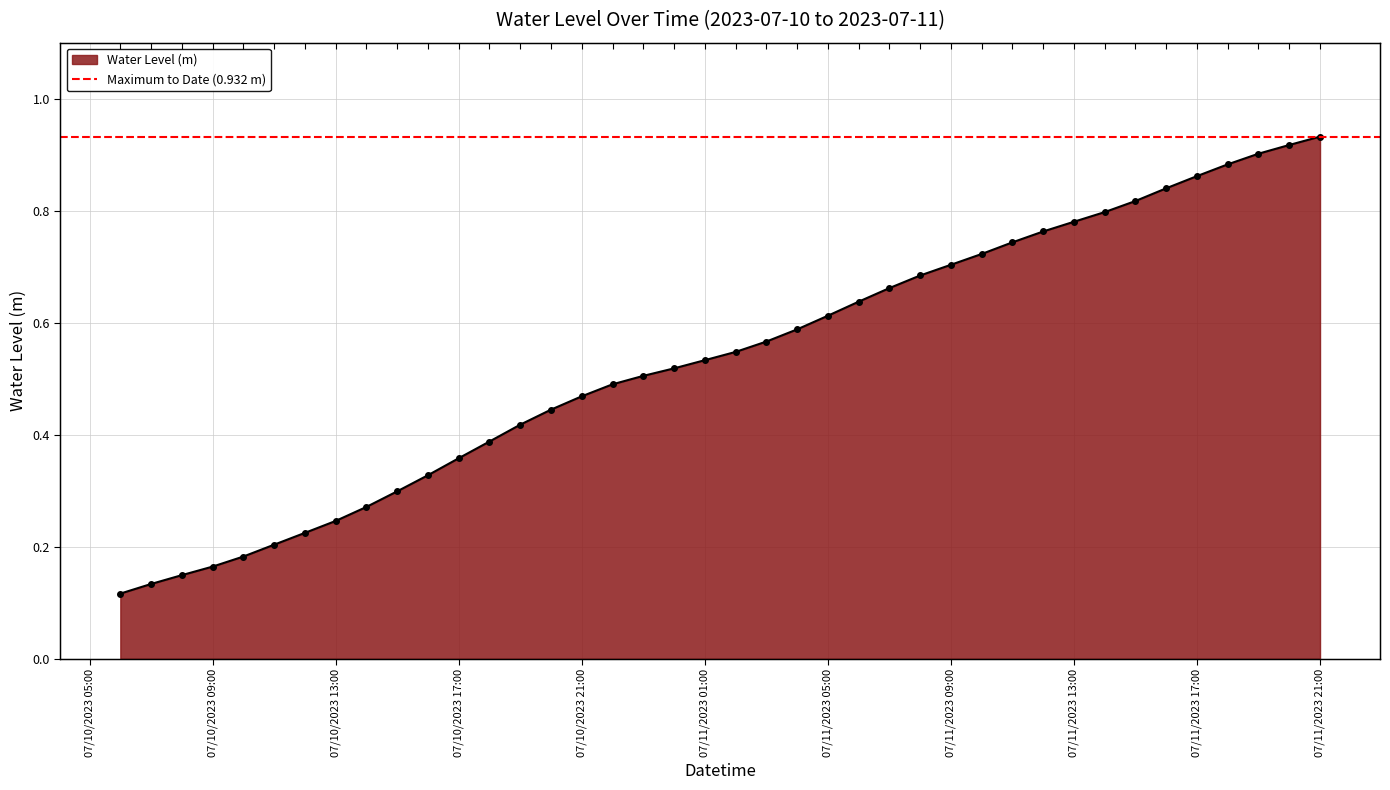

What is the change in value from 2023-07-11 06:00:00 to 2023-07-11 19:00:00?

+0.3